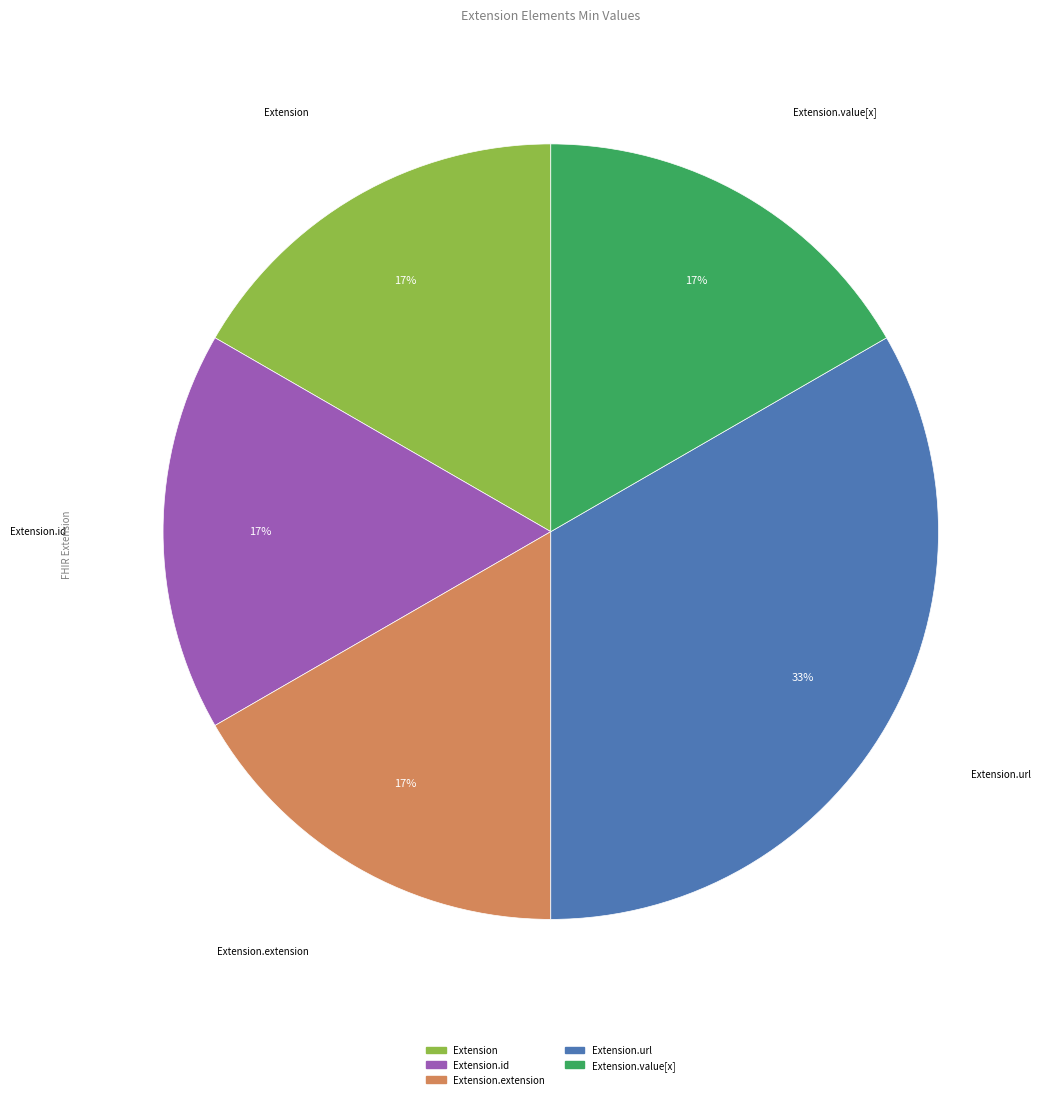

Is there a majority slice in this chart?

No